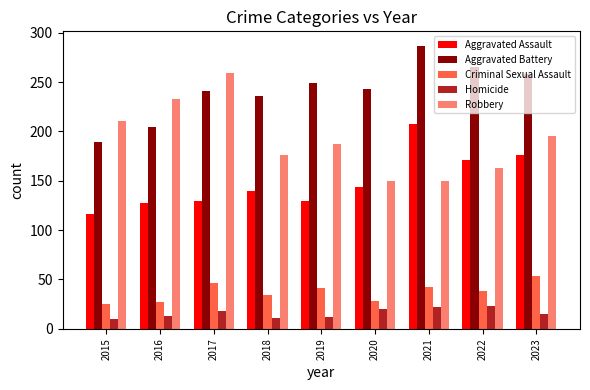

Is the value of Aggravated Assault at 2017 greater than the value of Homicide at 2021?

Yes